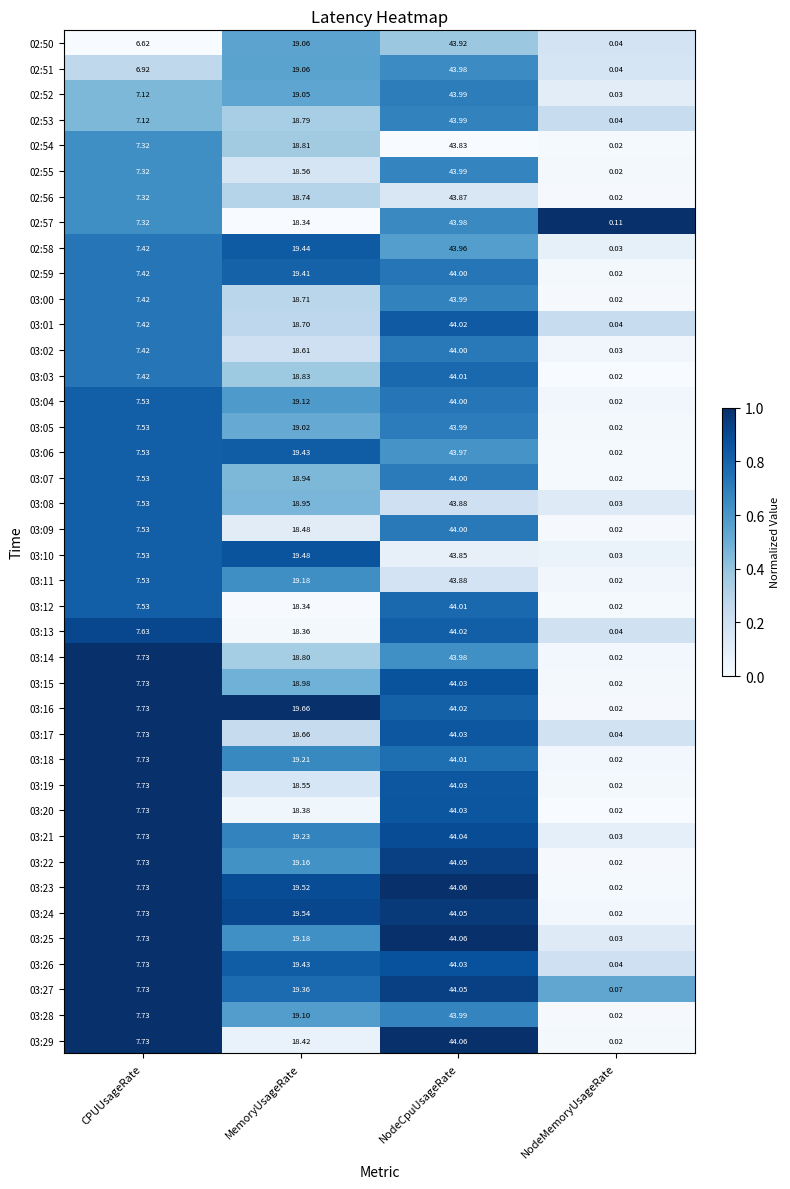

At which label is 03:01 closest to 22?

MemoryUsageRate